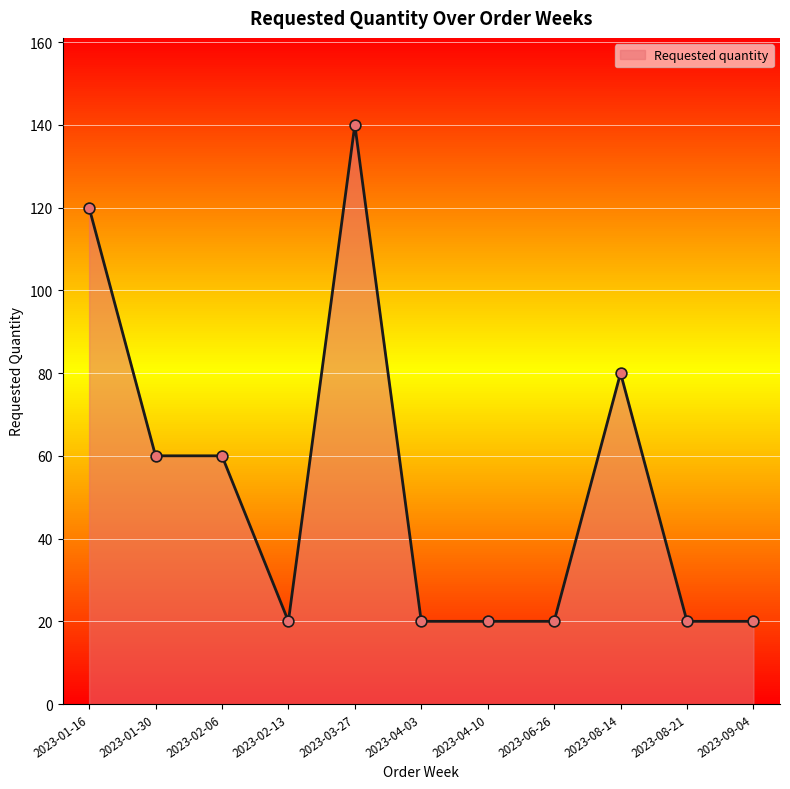

What is the change in value from 2023-01-30 to 2023-04-03?

-40